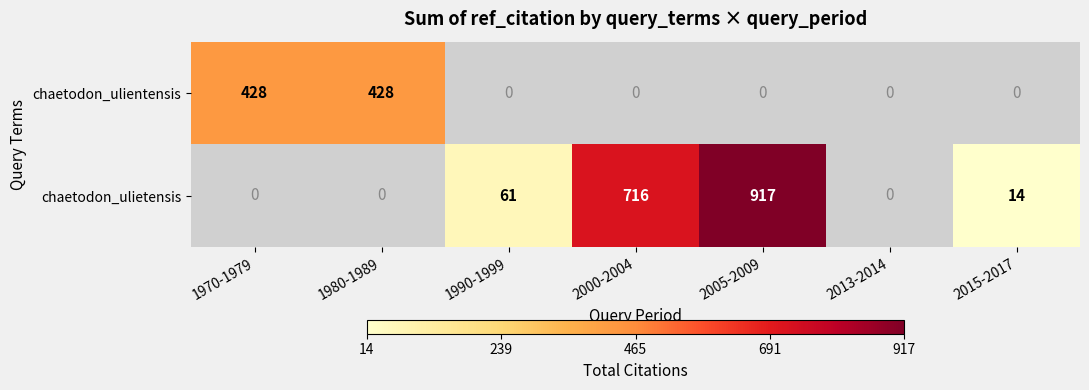

True or false: chaetodon_ulietensis has a value of 61 at 1990-1999.

True